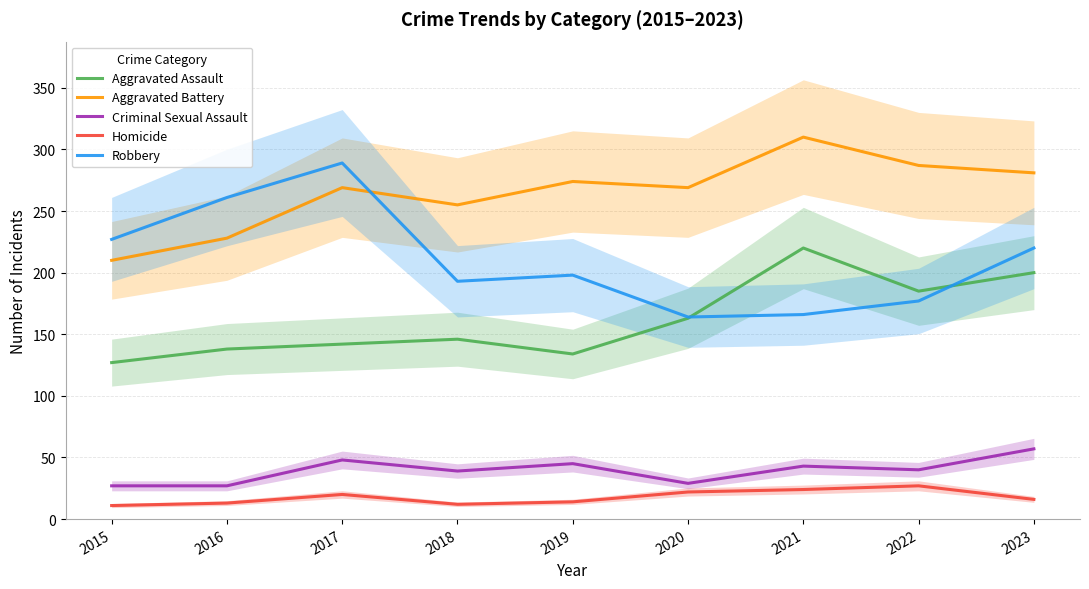

True or false: Aggravated Assault has more than 0 interior local peaks.

True